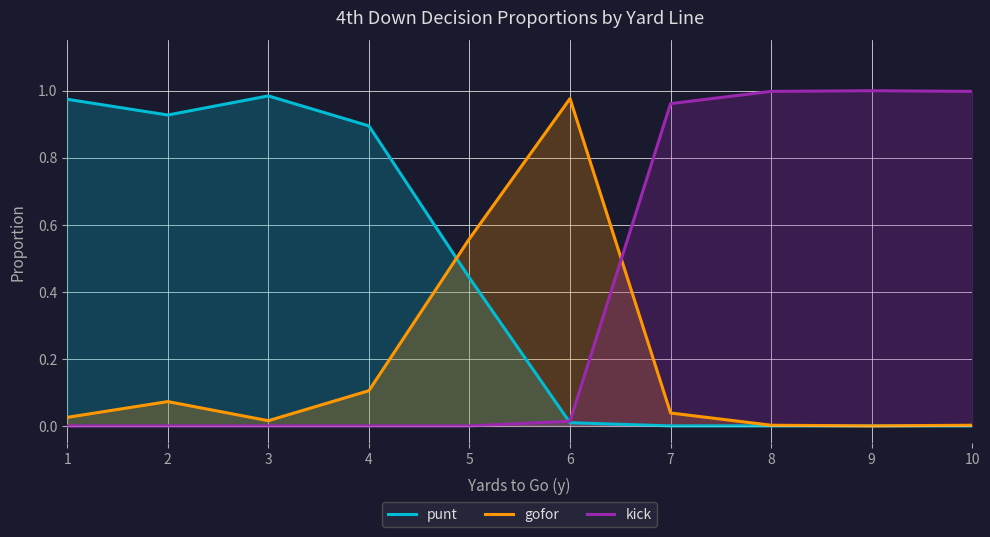

At how many categories does at least one series exceed 0?

10